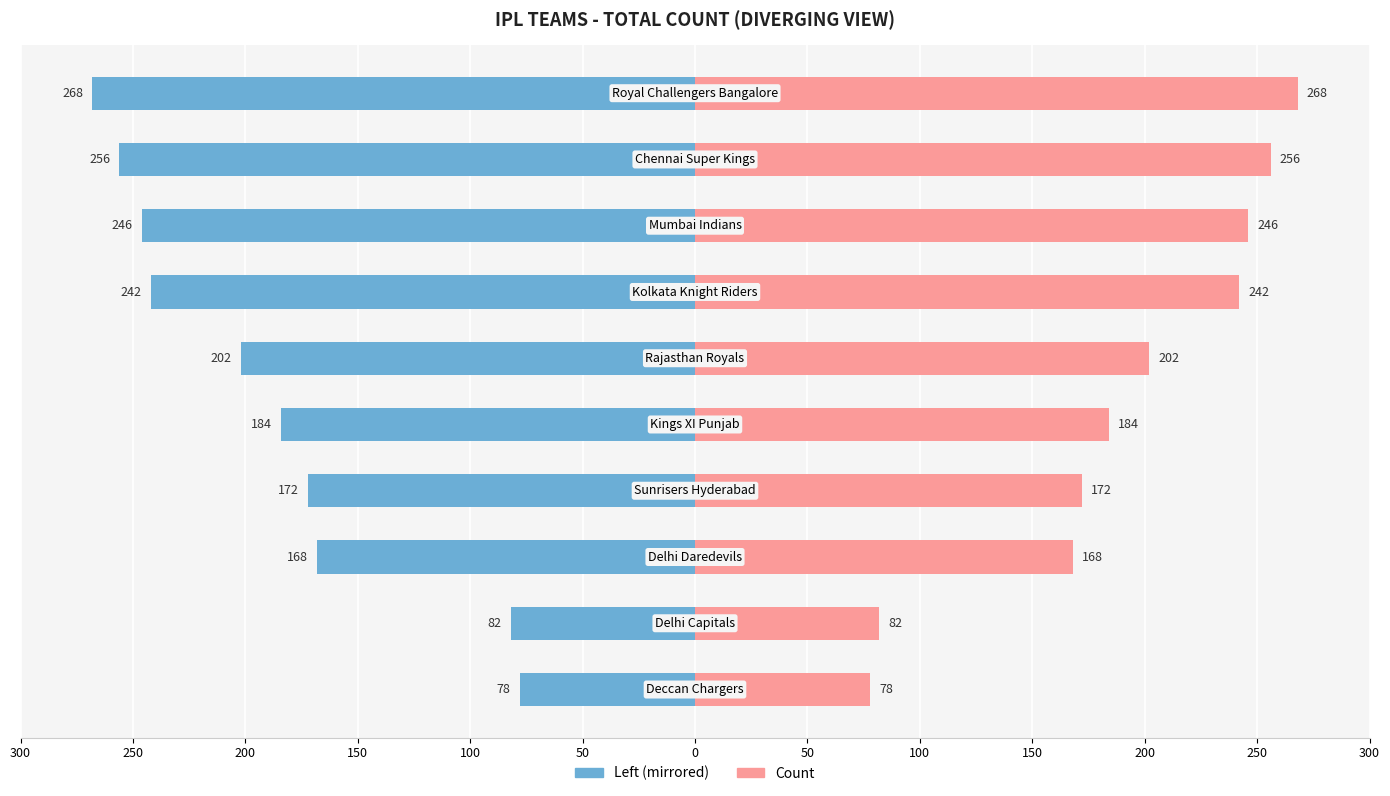

What is the difference between the maximum and minimum values?

190